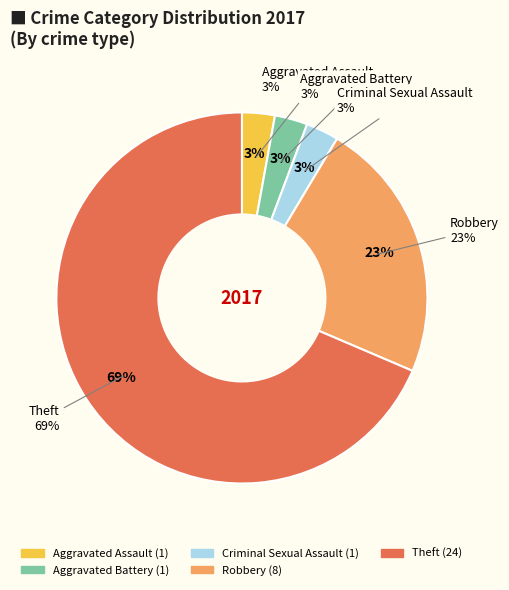

True or false: Aggravated Battery accounts for 1% of the total.

False